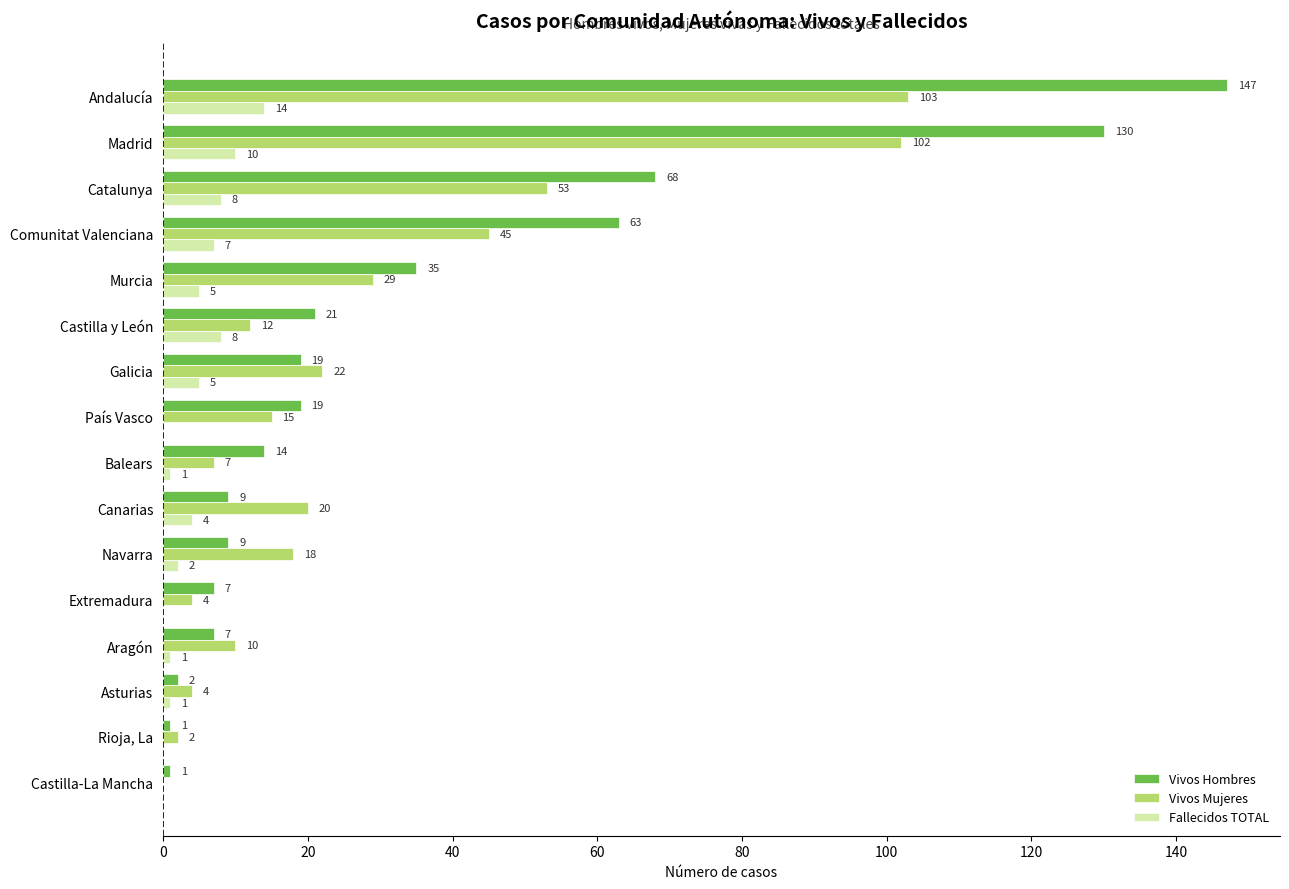

What are all the series names shown in the legend?

Vivos Hombres, Vivos Mujeres, Fallecidos TOTAL